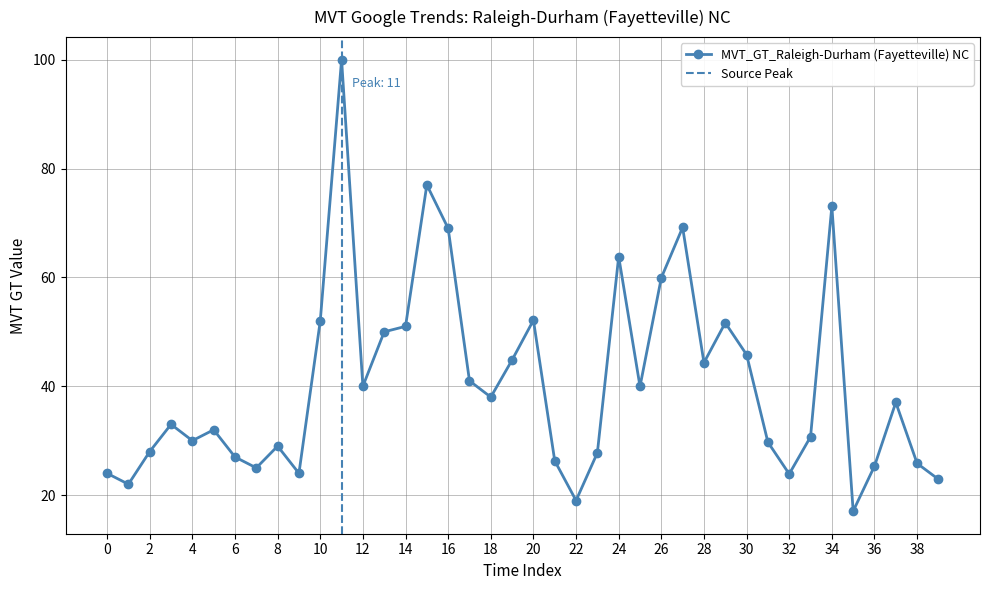

Where is MVT_GT_Raleigh-Durham (Fayetteville) NC nearest to the value 58?

26